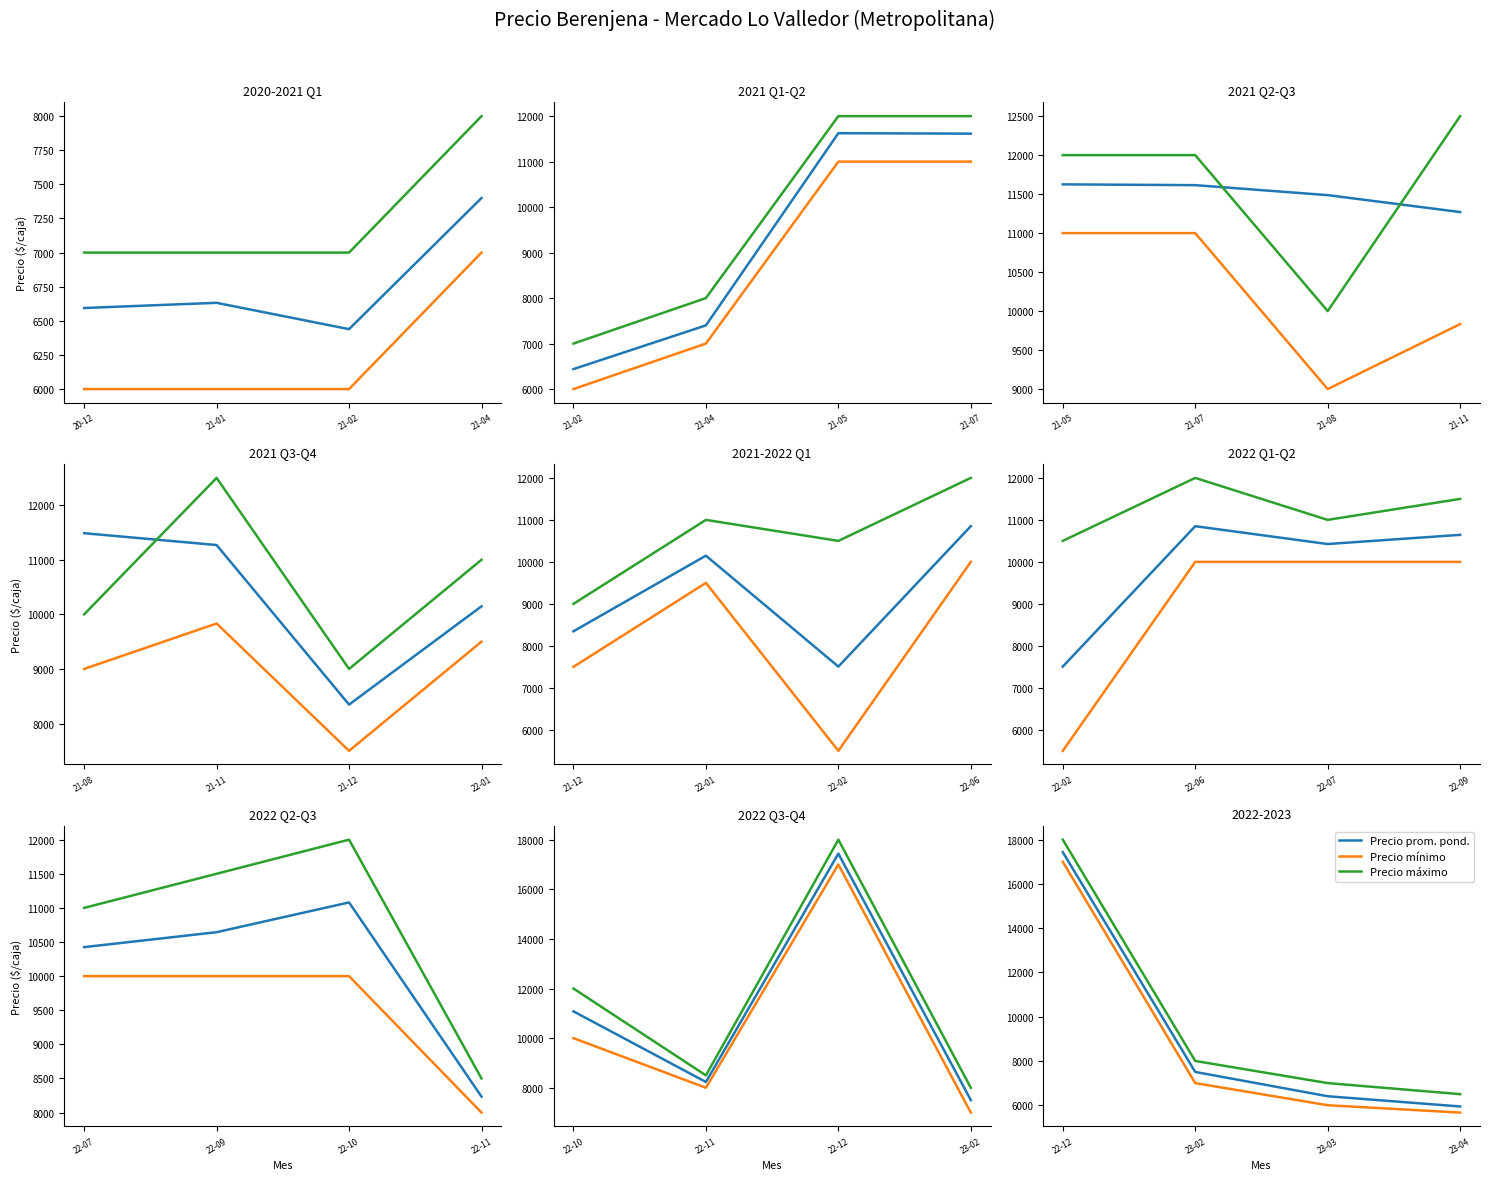

List the series in order of their peak value, highest first.

Precio maximo, Precio promedio ponderado, Precio minimo